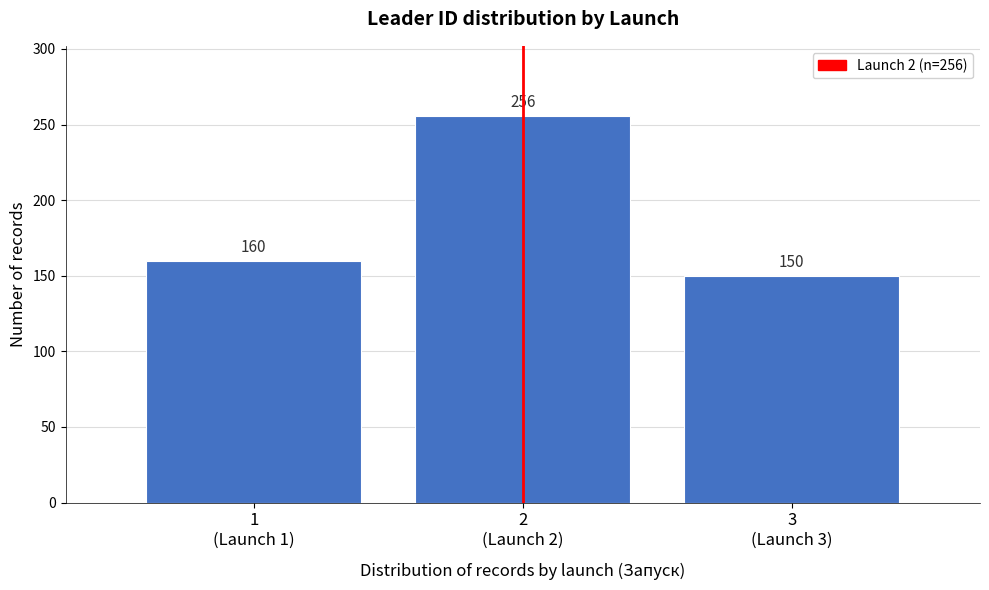

Reading left to right, list all the values displayed in this chart.

160	256	150